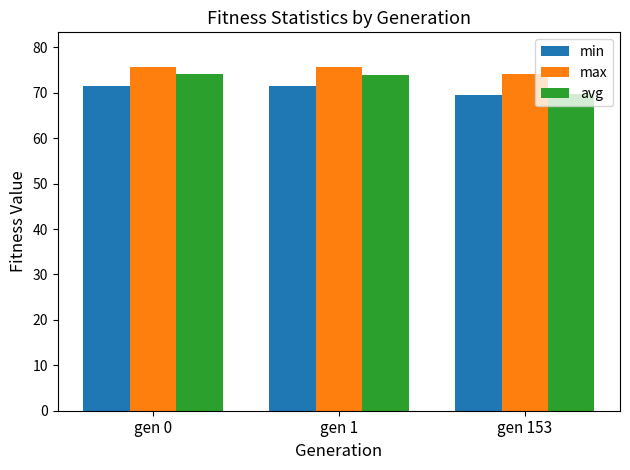

What is the difference between the maximum and minimum values in the min series?

1.9